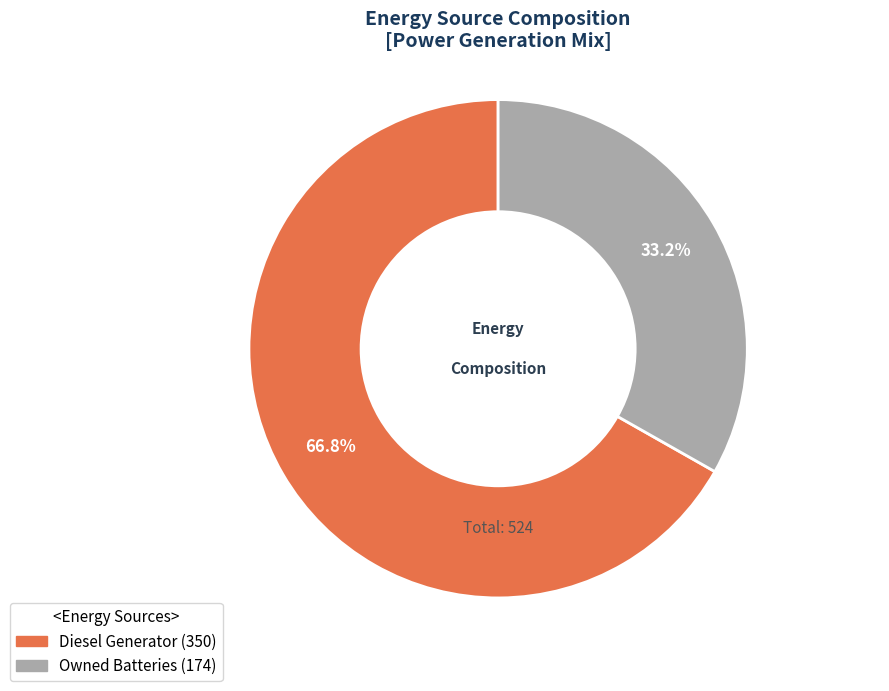

Does any single category account for the majority?

Yes